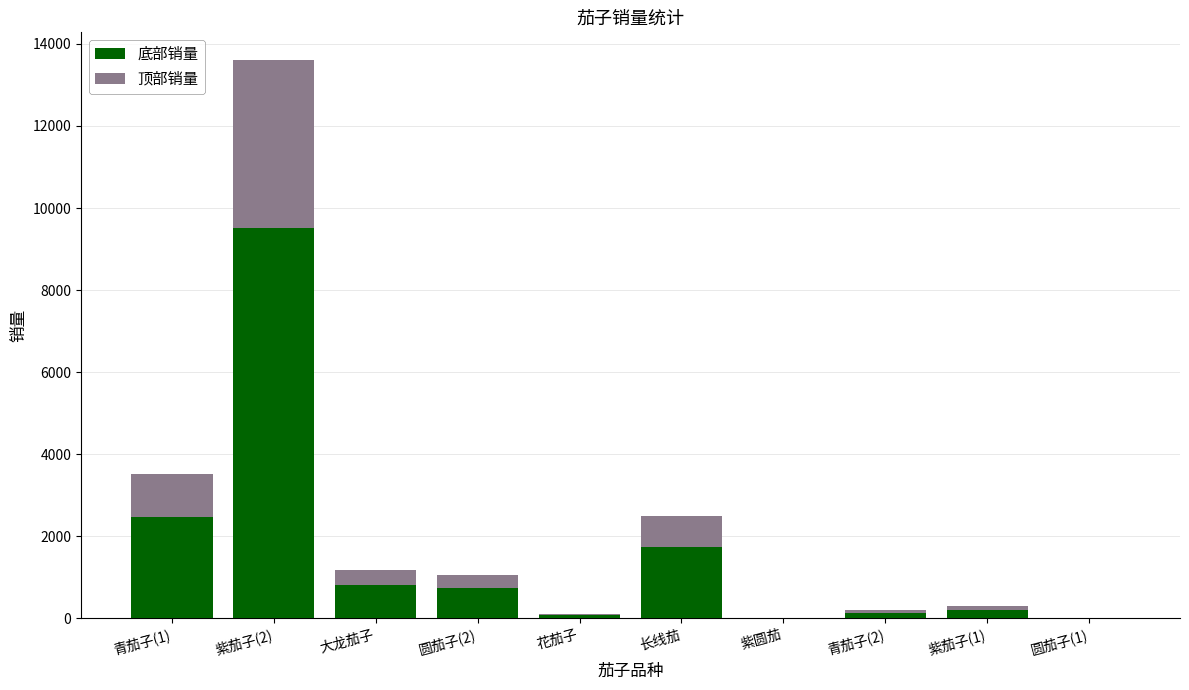

At which category is the sum across all series the highest?

紫茄子(2)